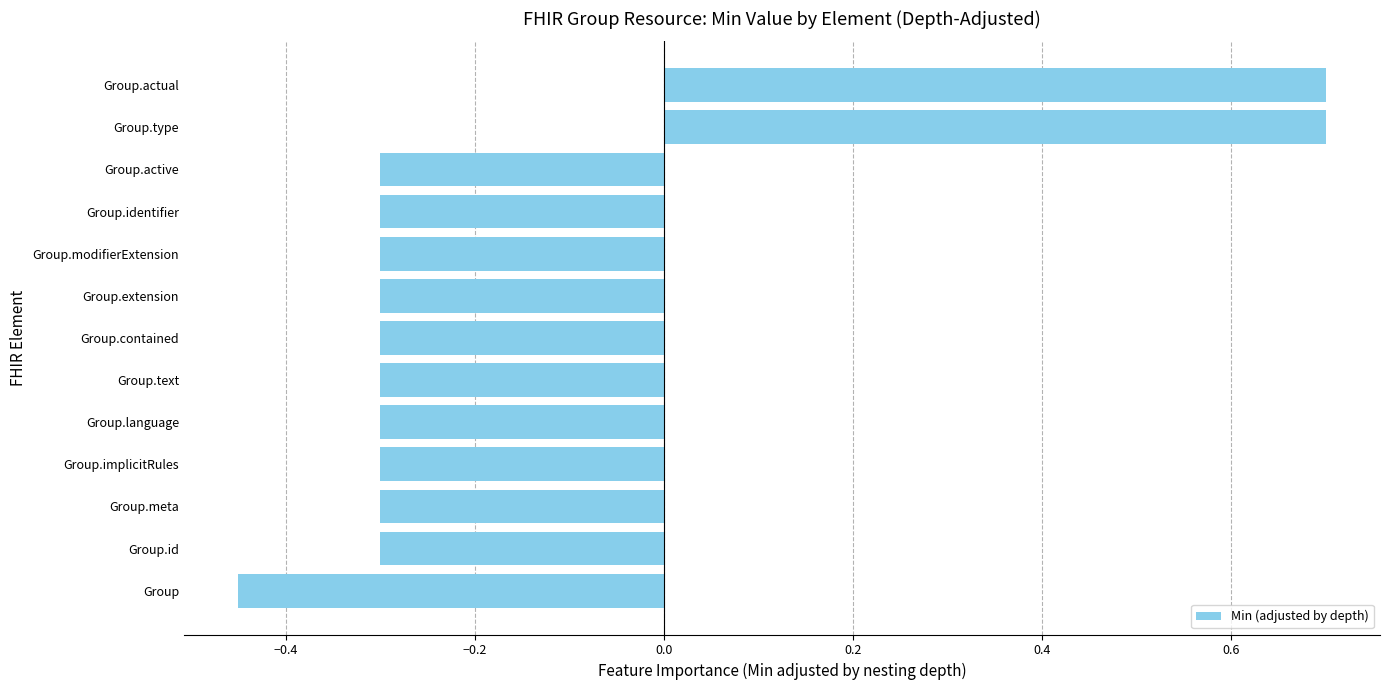

The value at Group.text is -0.4. True or false?

False